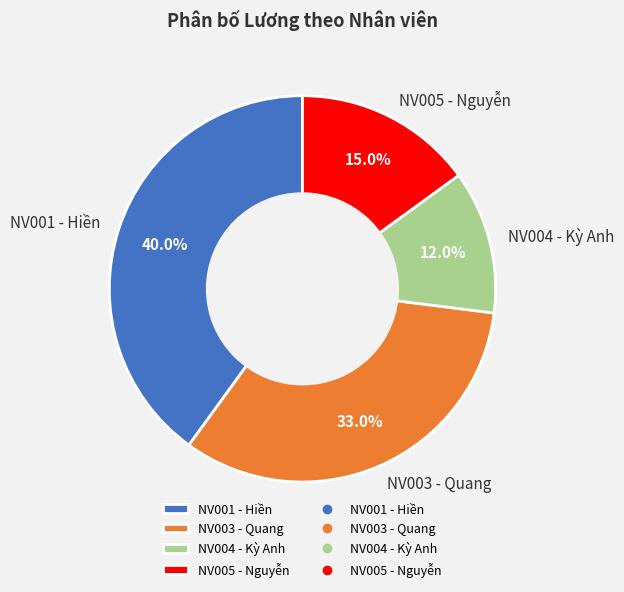

Is the sum of NV005 - Nguyễn and NV003 - Quang greater than half?

No